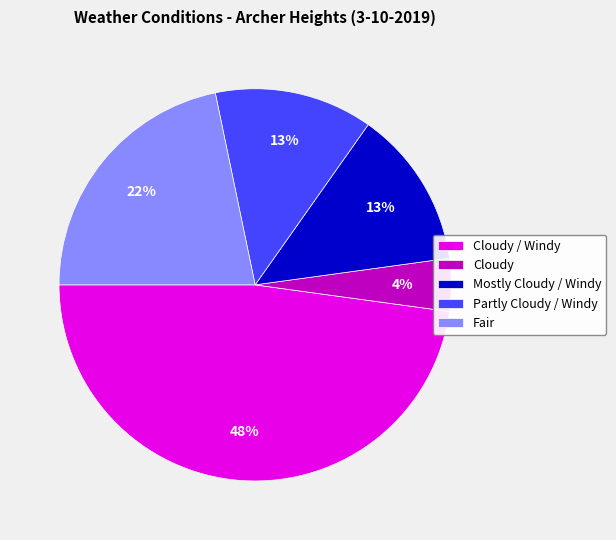

What is the largest slice in the pie chart?

Cloudy / Windy